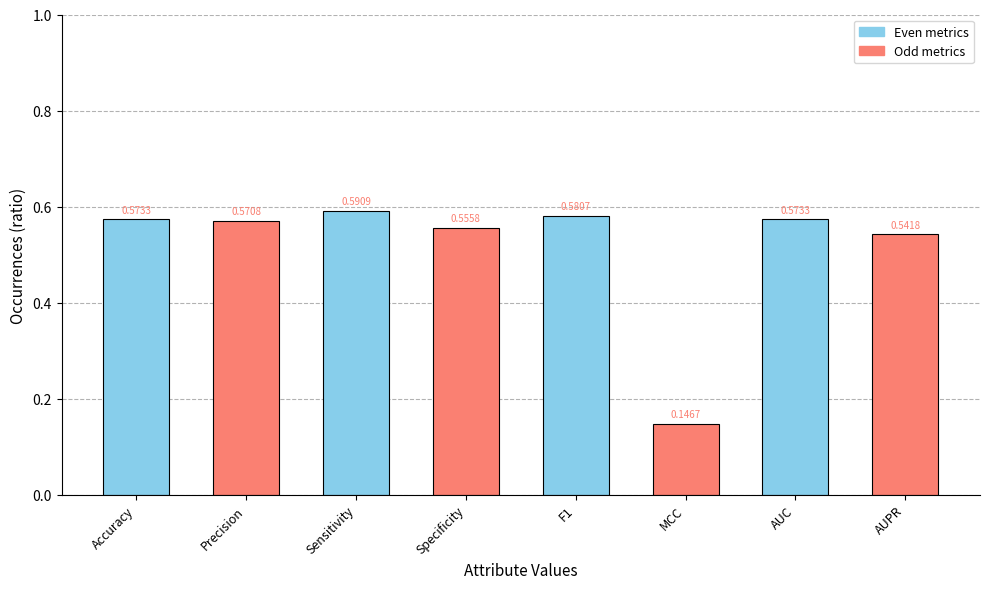

At which label is the value closest to 0?

MCC